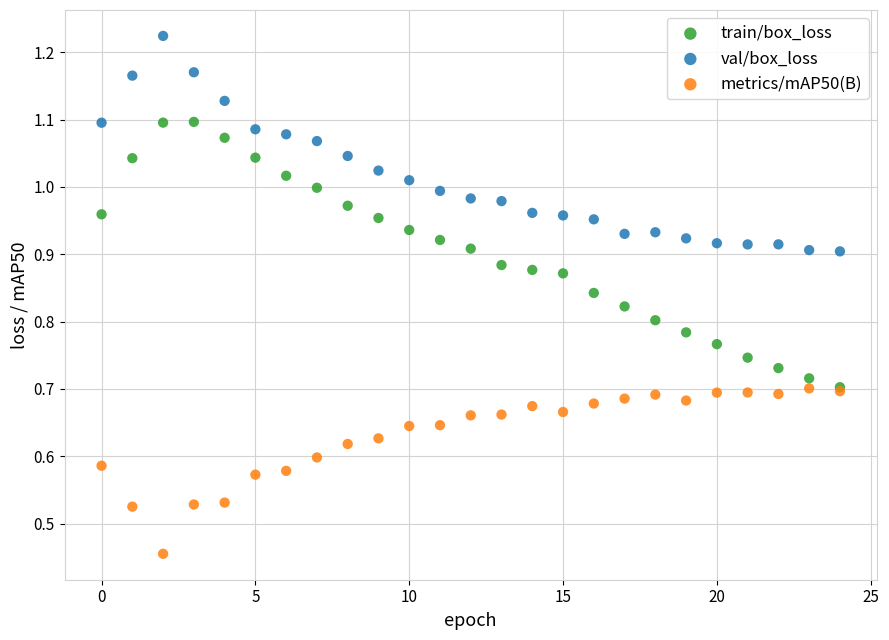

What are all the series names shown in the legend?

train/box_loss, val/box_loss, metrics/mAP50(B)